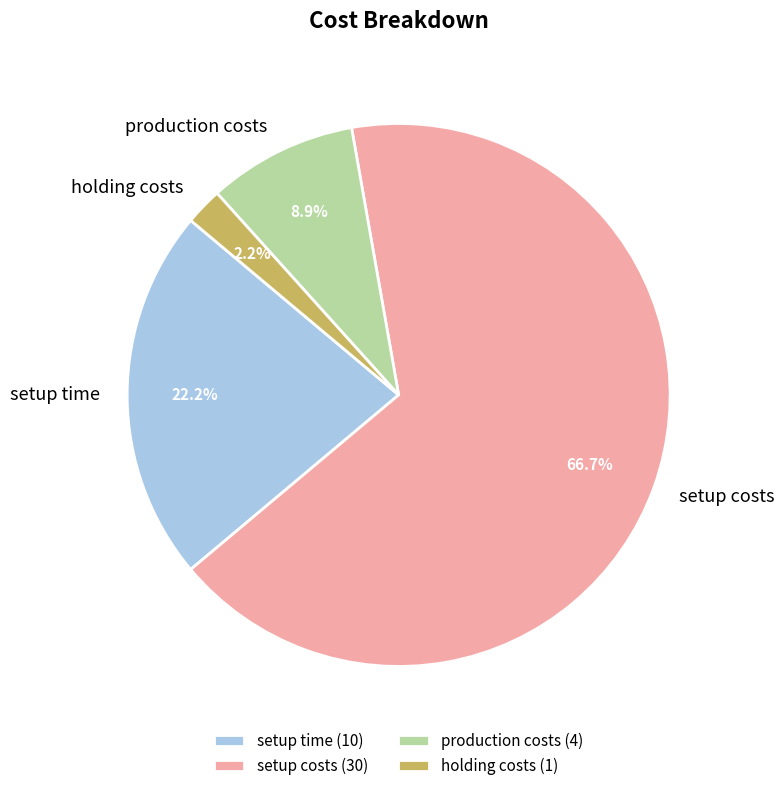

To the nearest percent, what is the difference between the largest and smallest slice percentages?

64%